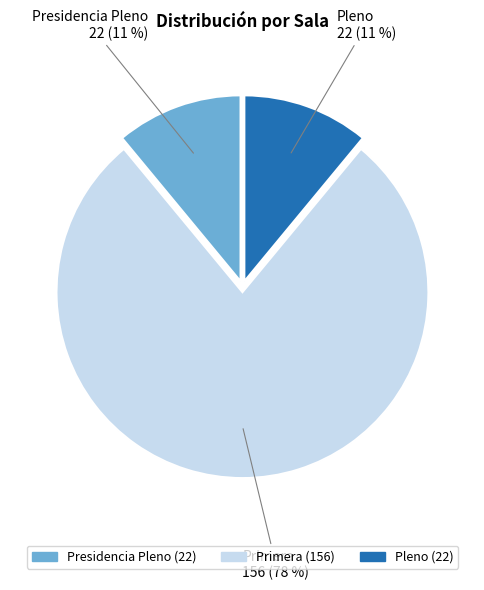

Is there a majority slice in this chart?

Yes